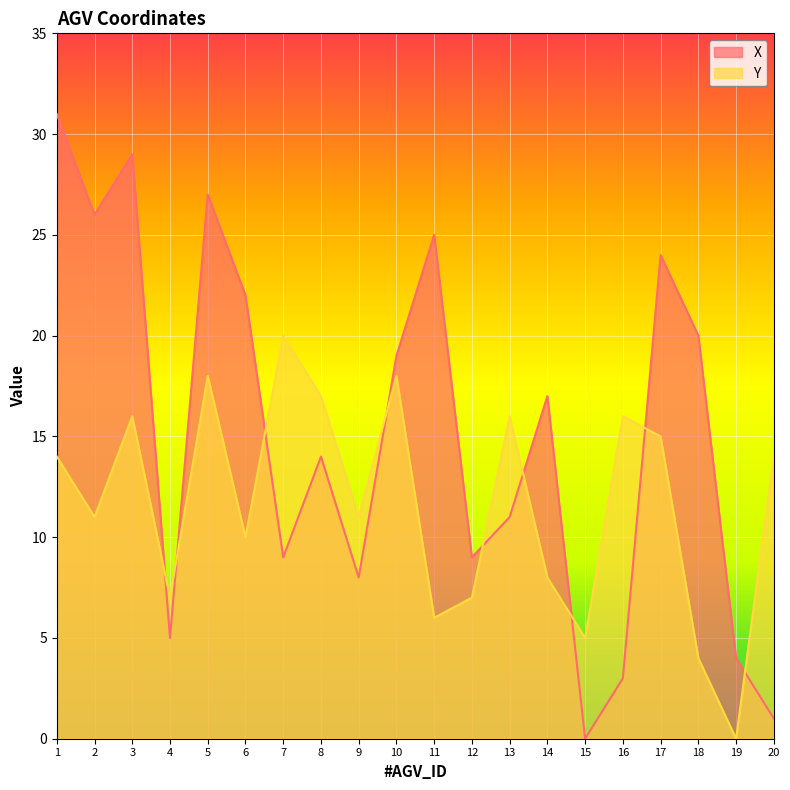

What is the value of the Y point at the 3rd from the left?

16